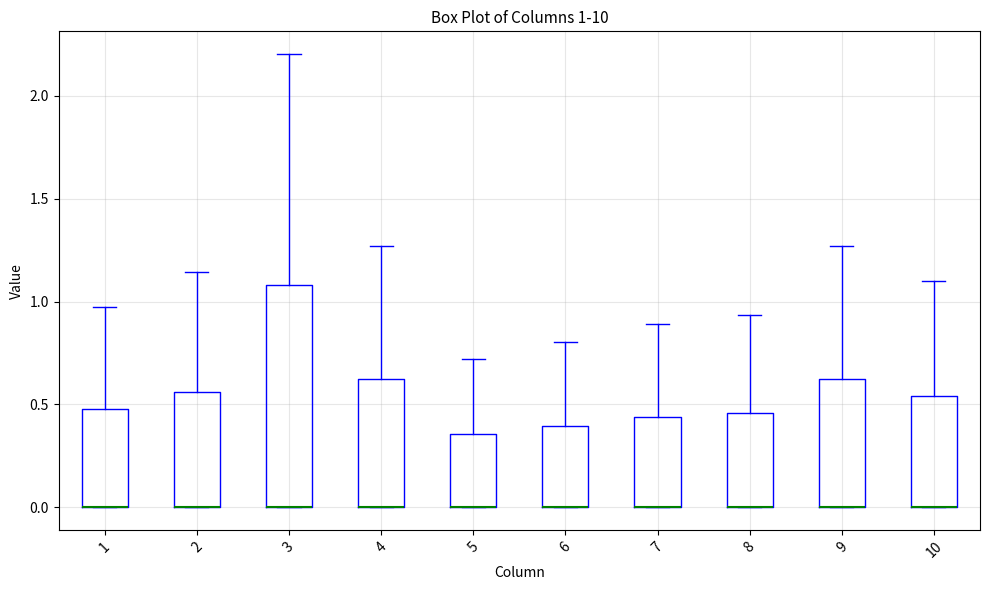

Comparing the boxes themselves (not the whiskers), which one is the tallest?

3